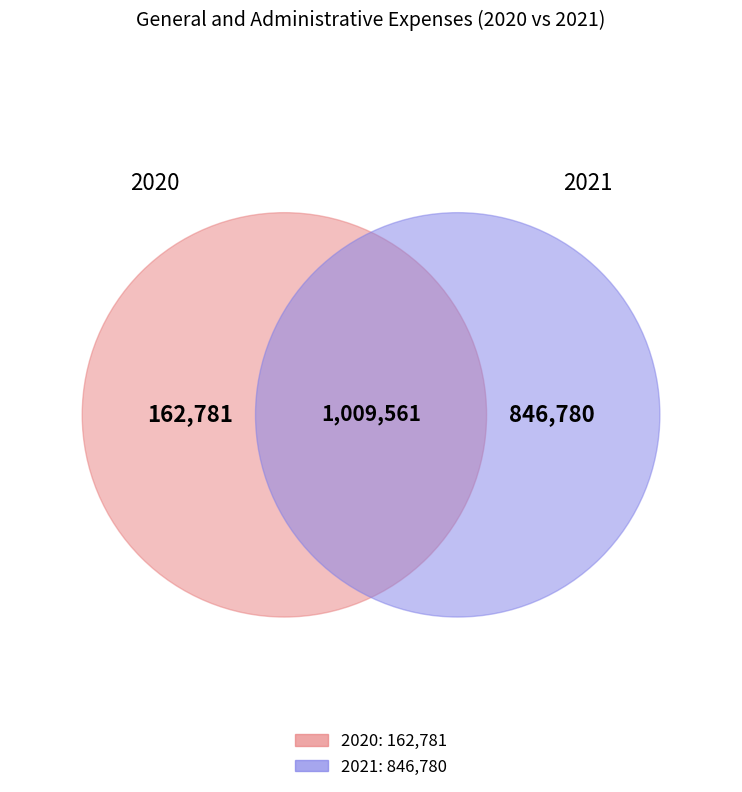

What is the change in value from 2020 to 2021?

+683999